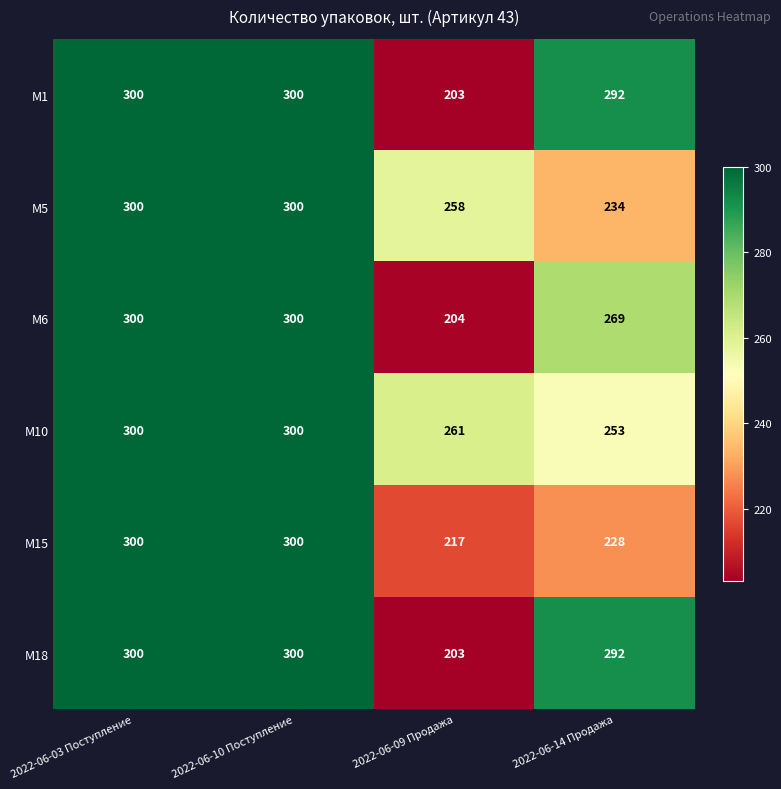

What is the sum of the M1 values at 2022-06-14 Продажа and 2022-06-03 Поступление?

592